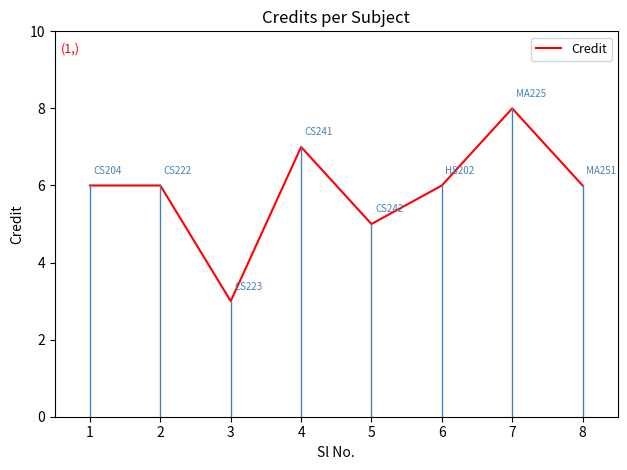

The chart shows a value of 10 at 1. True or false?

False